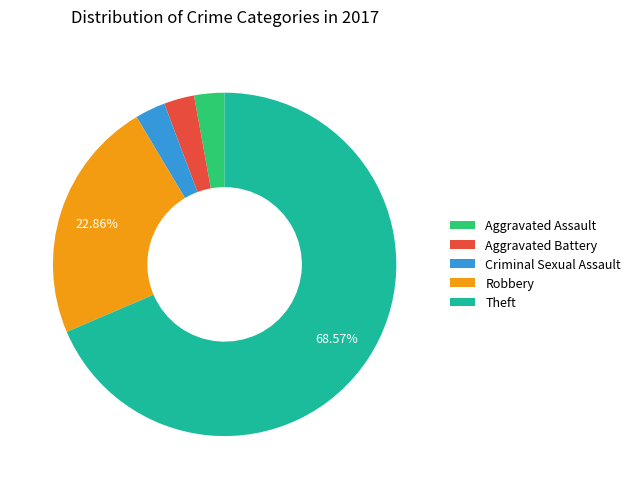

Is the sum of Robbery and Criminal Sexual Assault greater than half?

No